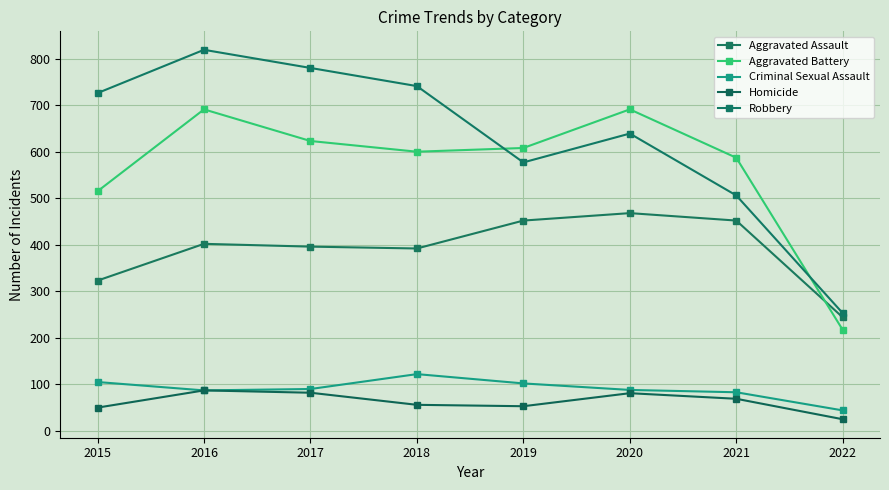

What are all the series names shown in the legend?

Aggravated Assault, Aggravated Battery, Criminal Sexual Assault, Homicide, Robbery